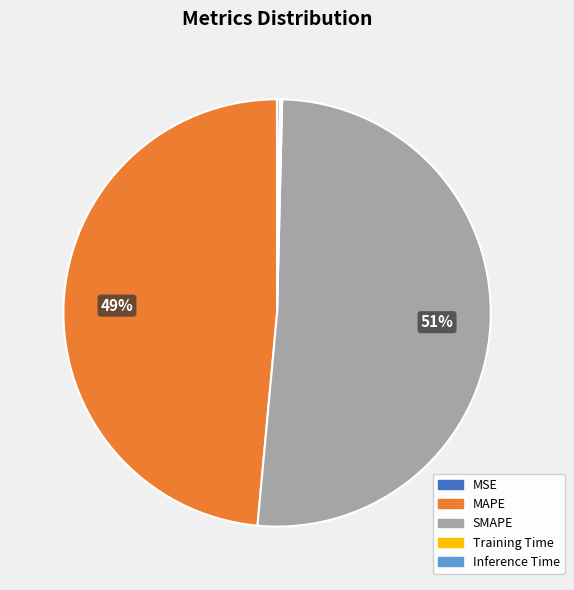

The MAPE slice represents 49% of the pie. True or false?

True